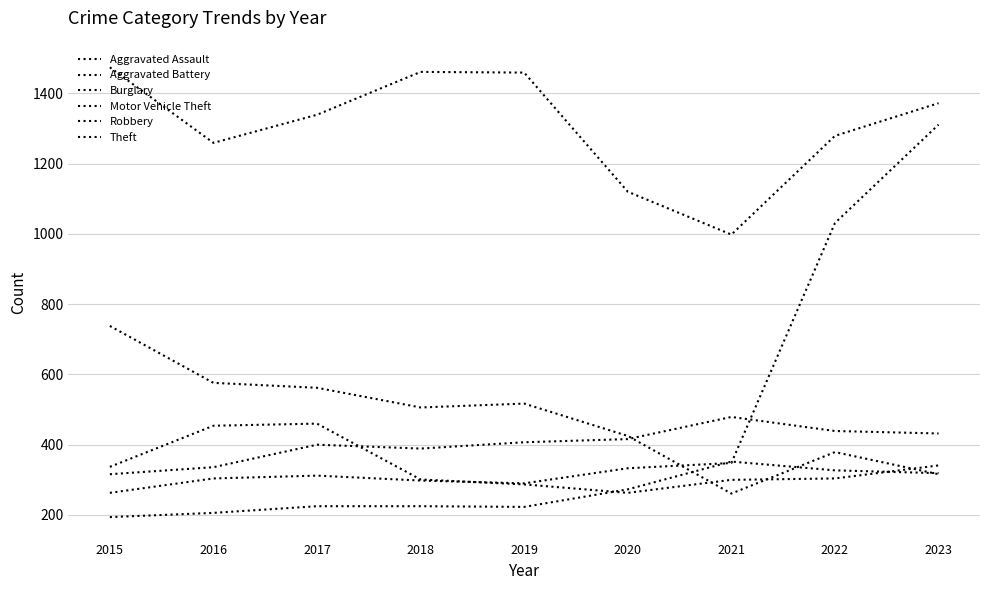

Reading left to right, what are all the values shown in this chart?

Aggravated Assault: 194	206	225	225	223	273	352	327	319
Aggravated Battery: 316	336	400	389	407	416	479	439	432
Burglary: 738	576	562	506	517	425	261	379	316
Motor Vehicle Theft: 263	304	312	298	290	333	348	1031	1311
Robbery: 337	454	460	301	287	263	300	304	341
Theft: 1474	1259	1339	1461	1459	1120	998	1279	1372